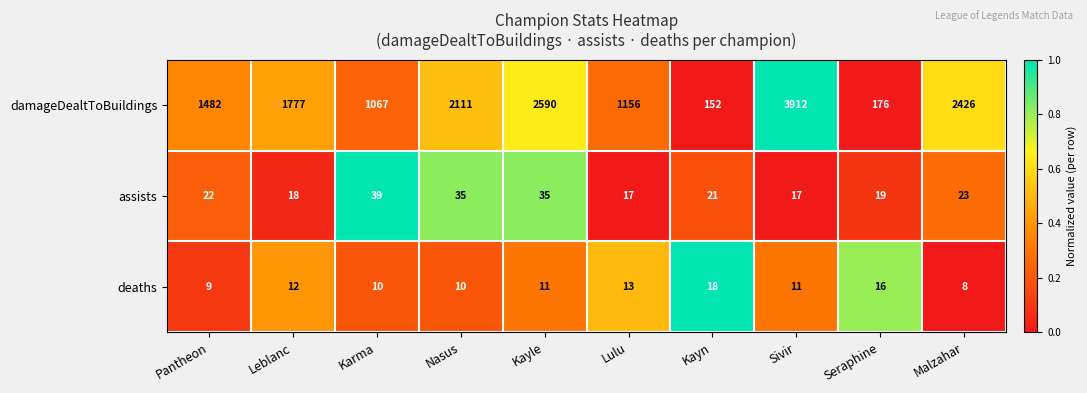

What is the smallest value displayed?

8